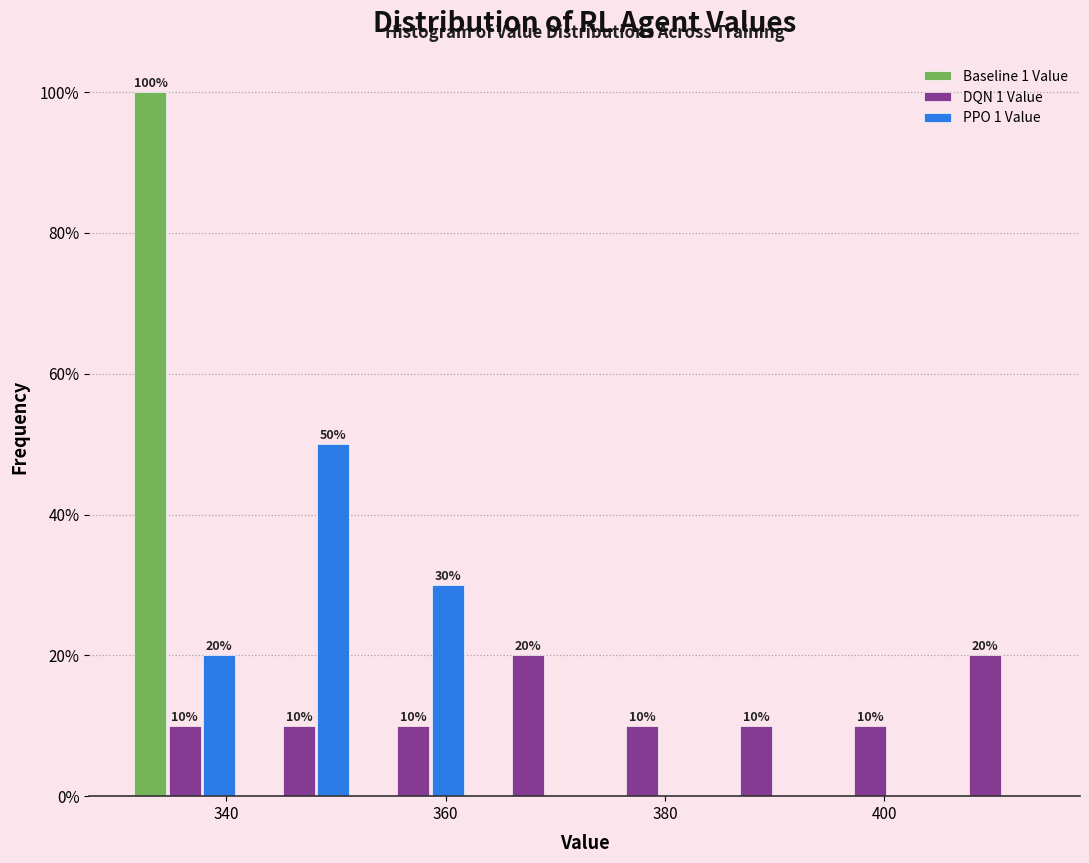

In the Baseline 1 Value series, which range on the x-axis has the tallest bar?

332 to 342